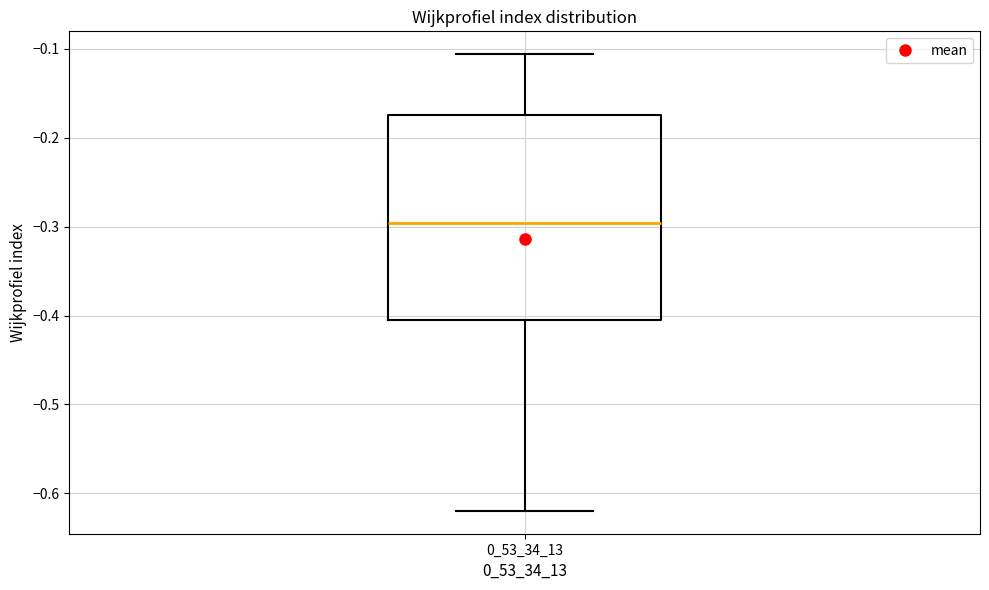

Read this box plot against the y-axis: the position of the median line, the range covered by the box, and the ends of both whiskers. The values are not printed on the chart, so give them approximately, as read against the axis.

median -0.30, box -0.41 to -0.17, whiskers -0.62 to -0.11